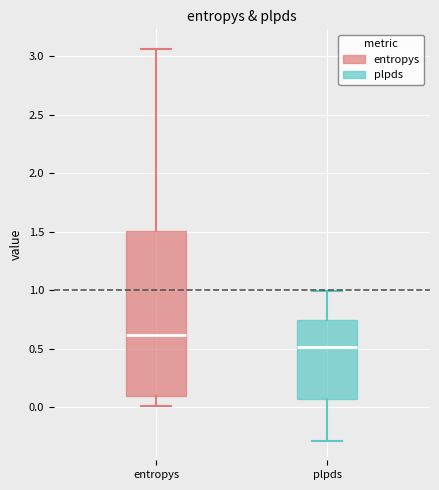

Where does the upper whisker of the box for entropys end on the y-axis? The values are not printed on the chart, so give them approximately, as read against the axis.

3.05